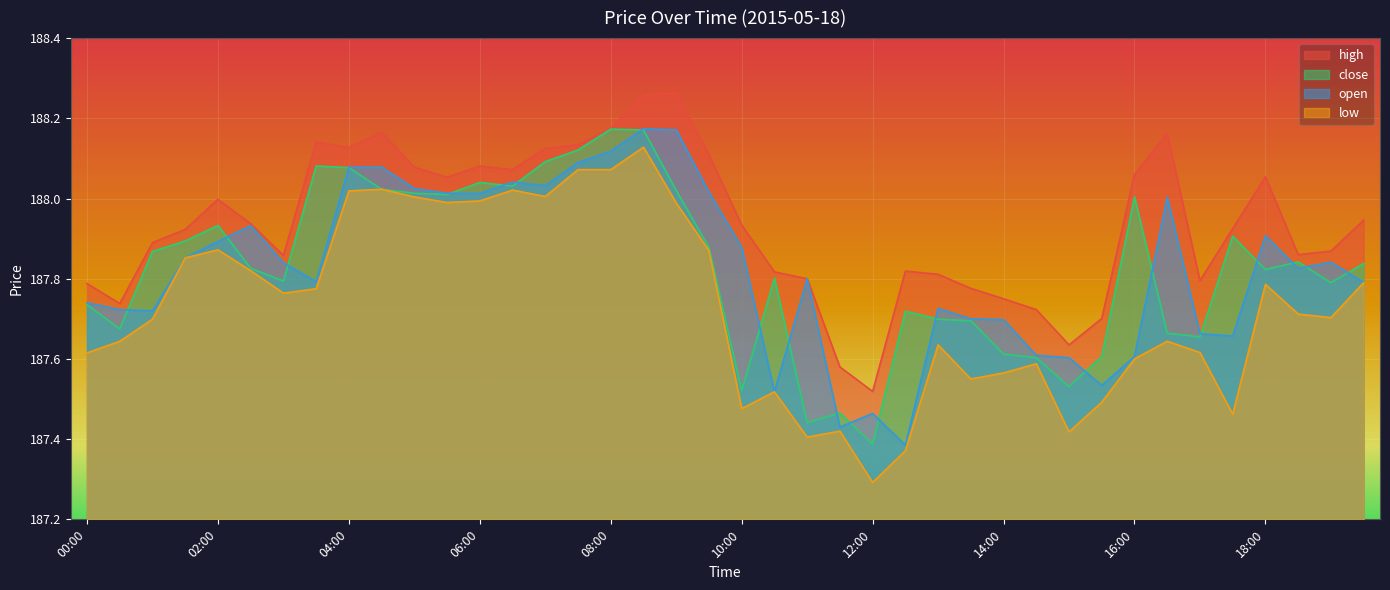

What is the minimum value shown in the chart?

187.3